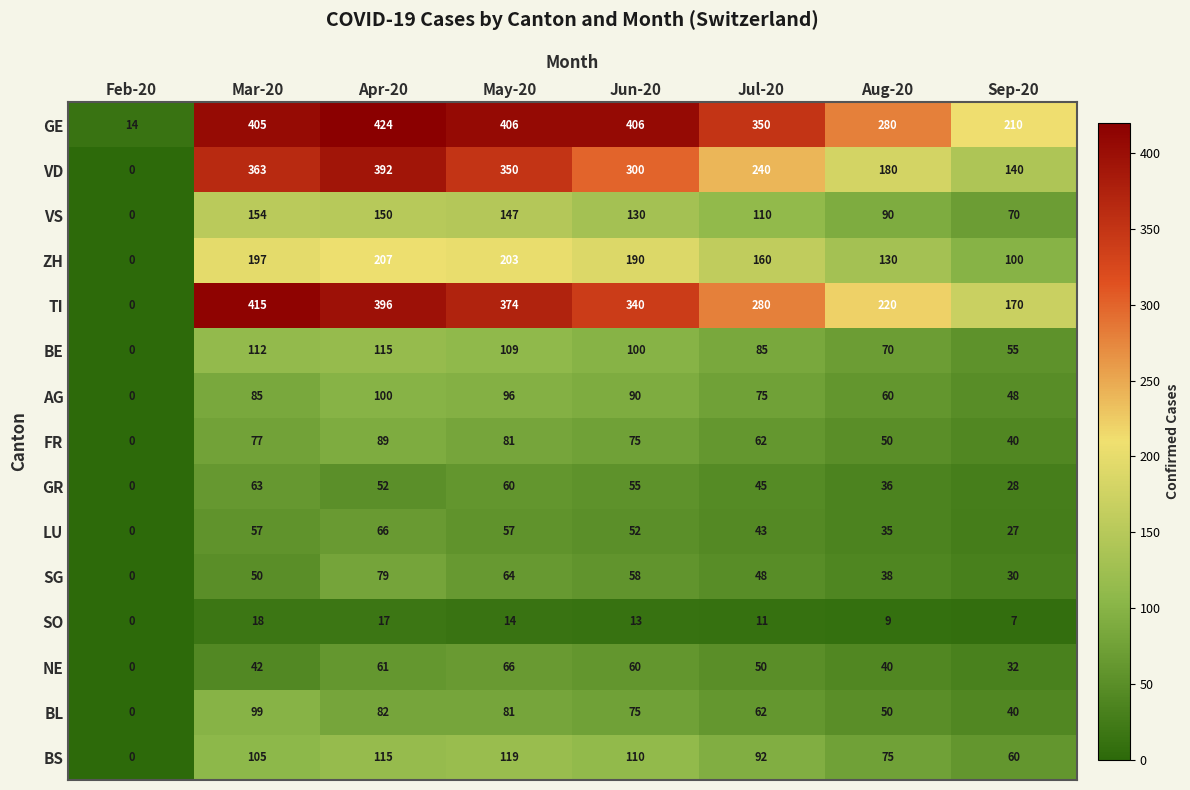

True or false: NE has a value of 42 at Mar-20.

True